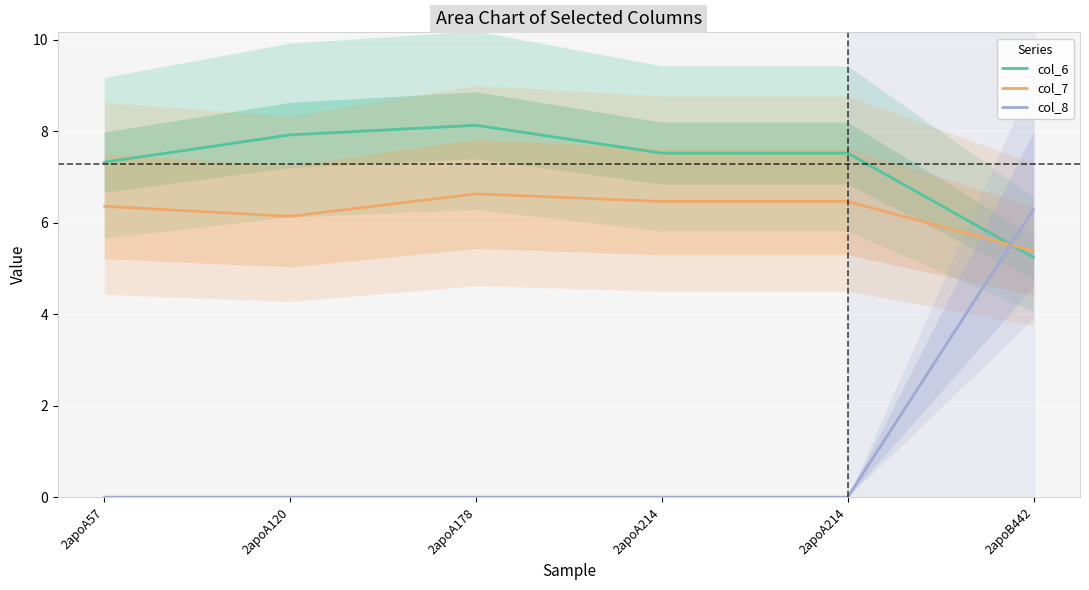

How many lines are shown in the chart?

3